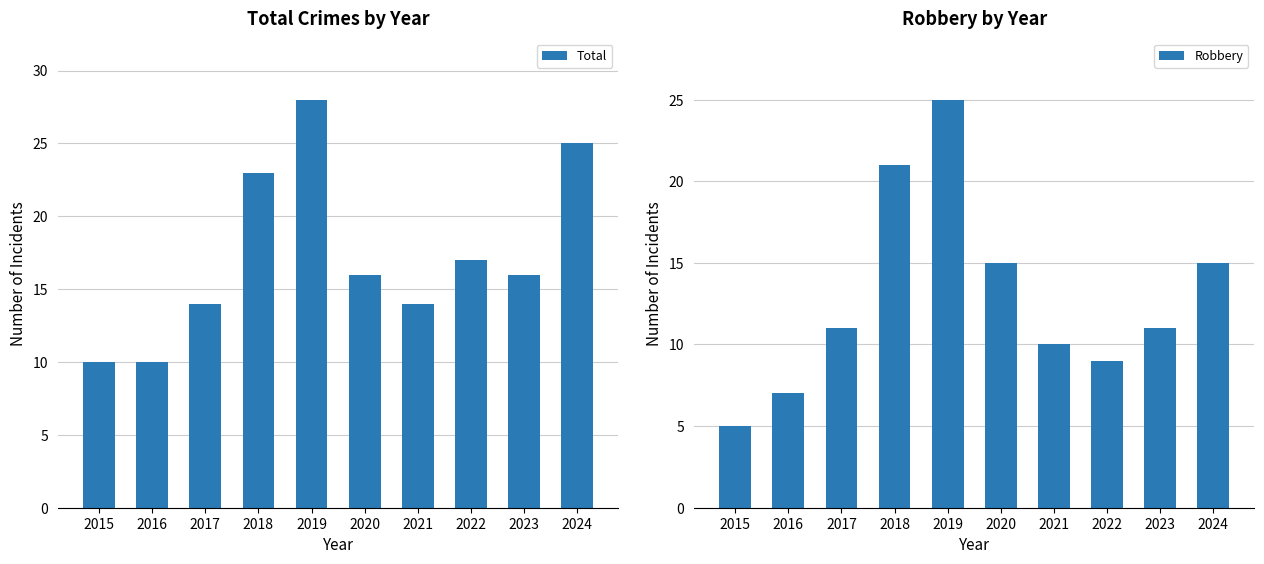

Is it true that Robbery equals 15 at 2024?

True